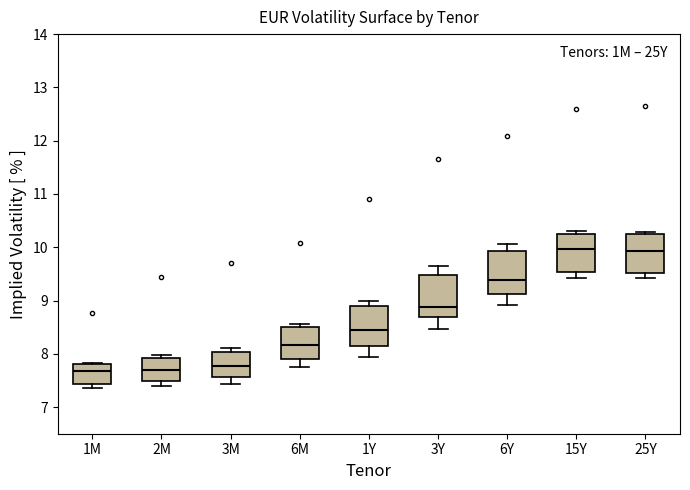

Where is the upper edge of the box for 2M on the y-axis? The values are not printed on the chart, so give them approximately, as read against the axis.

7.9